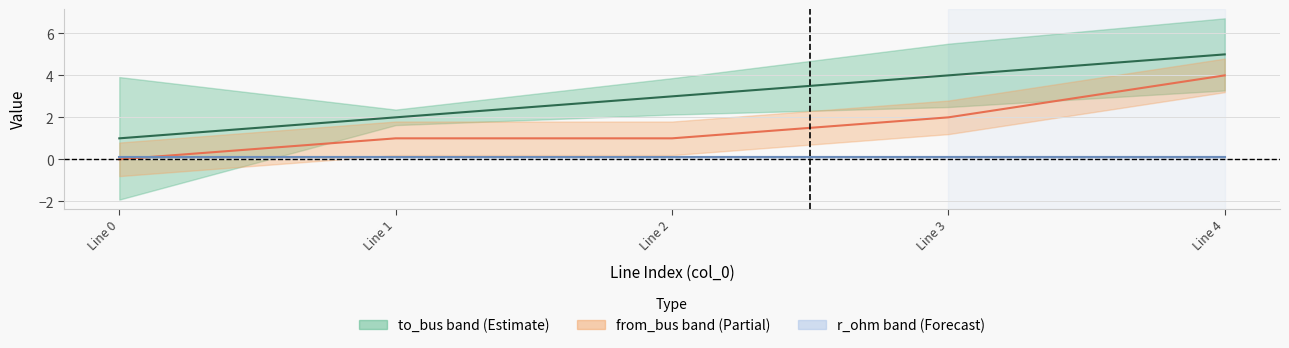

Is the value of to_bus (center) at Line 2 greater than the value of r_ohm_per_km (center) at Line 1?

Yes